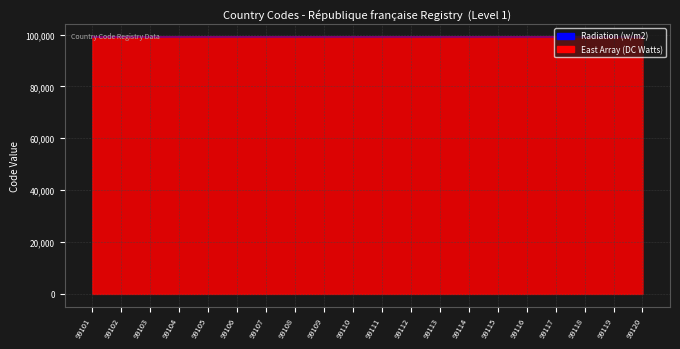

Reading left to right, list all the values displayed in this chart.

East Array (DC Watts): 99101=99101	99102=99102	99103=99103	99104=99104	99105=99105	99106=99106	99107=99107	99108=99108	99109=99109	99110=99110	99111=99111	99112=99112	99113=99113	99114=99114	99115=99115	99116=99116	99117=99117	99118=99118	99119=99119	99120=99120
Radiation (w/m2): 99101=99109	99102=99110	99103=99111	99104=99112	99105=99113	99106=99114	99107=99115	99108=99116	99109=99117	99110=99118	99111=99119	99112=99120	99113=99121	99114=99122	99115=99123	99116=99124	99117=99115	99118=99106	99119=99102	99120=99101